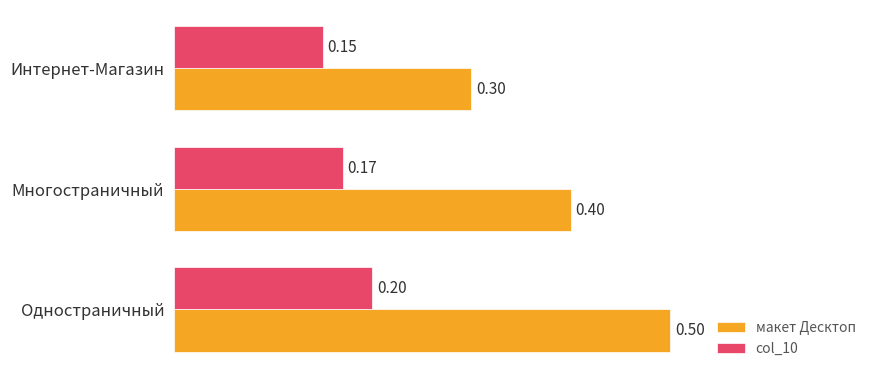

Rank the series by their average value, from lowest to highest.

col_10, макет Десктоп